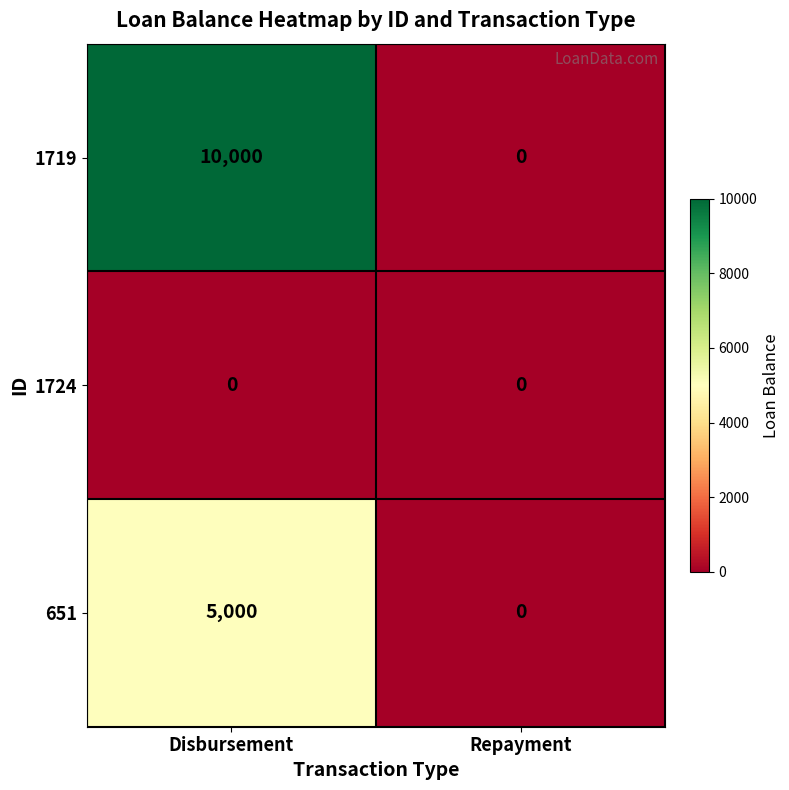

What is the sum of the 1719 values at Repayment and Disbursement?

10000